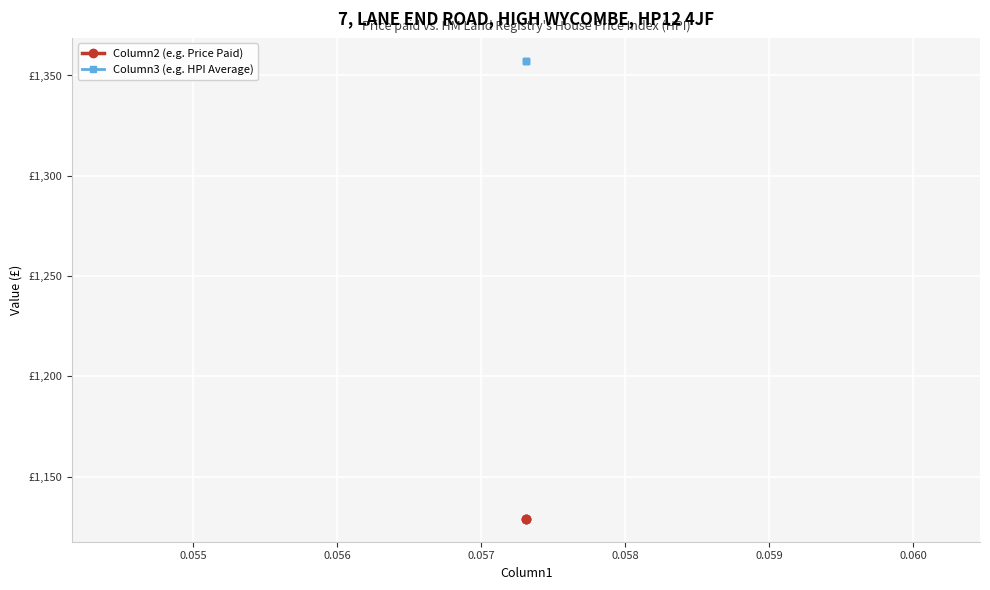

Rank the series by their average value, from lowest to highest.

Column2 (e.g. Price Paid), Column3 (e.g. HPI Average)